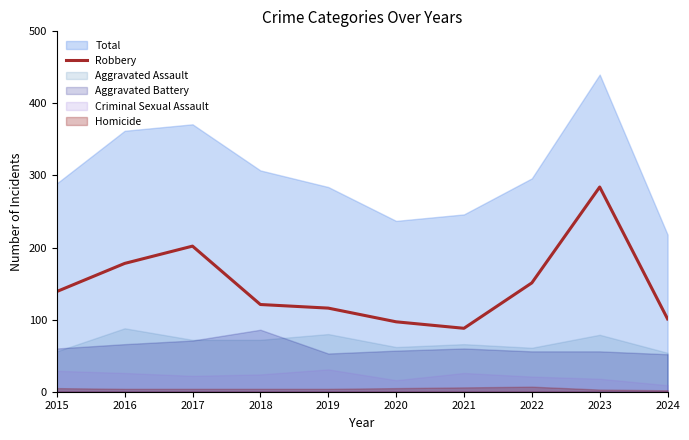

Which has a higher value, 2021 or 2022?

2022